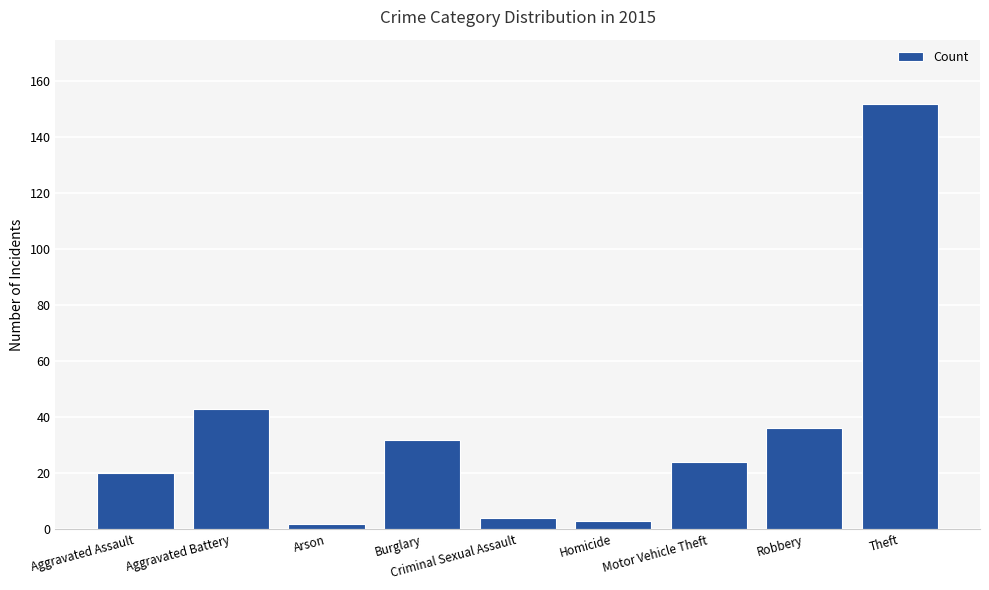

Approximately how many times larger is the value at Homicide compared to Robbery?

0.1